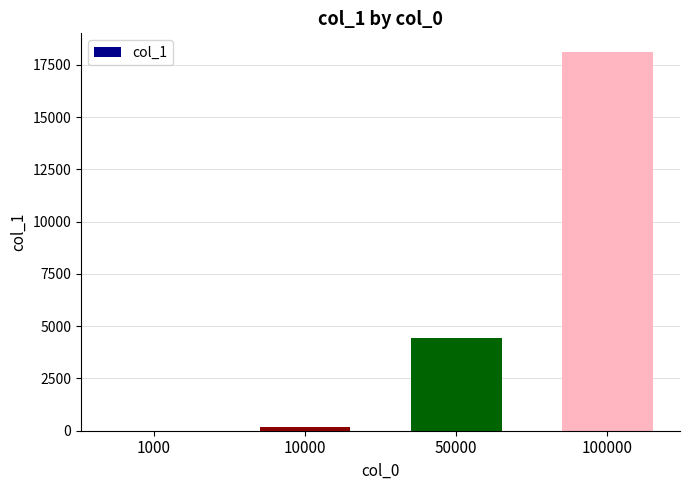

The value at 100000 is 9401. True or false?

False